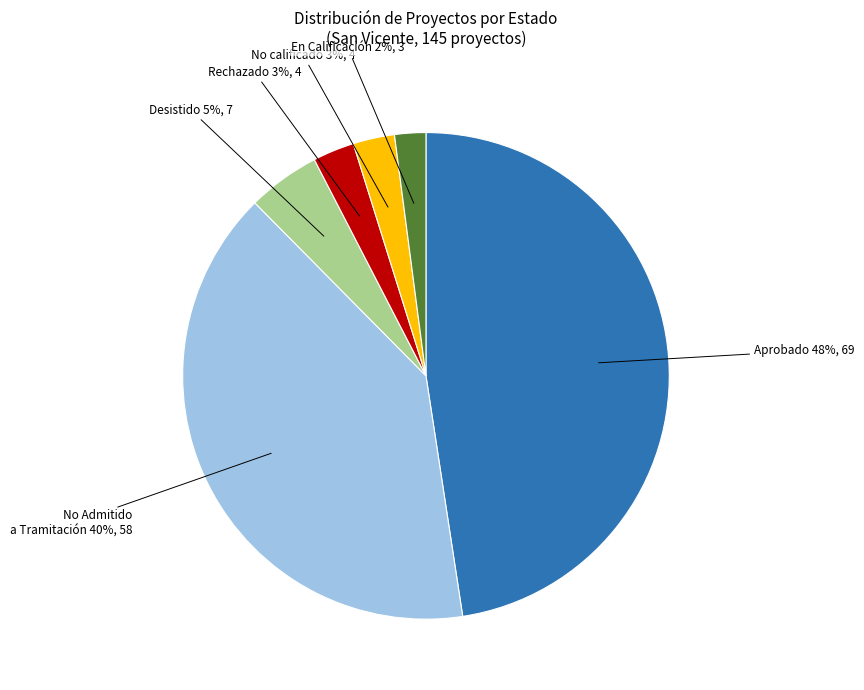

What percentage is the Rechazado slice, to the nearest percent?

3%